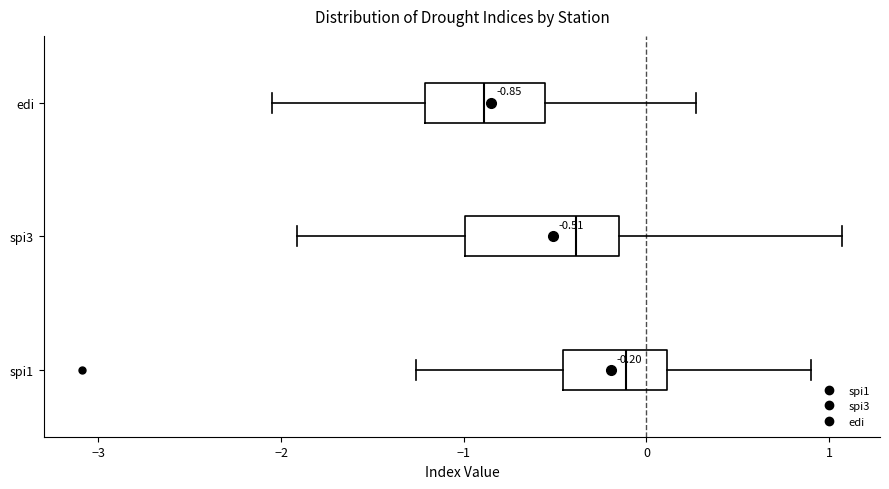

Which box has the furthest to the right median line?

spi1